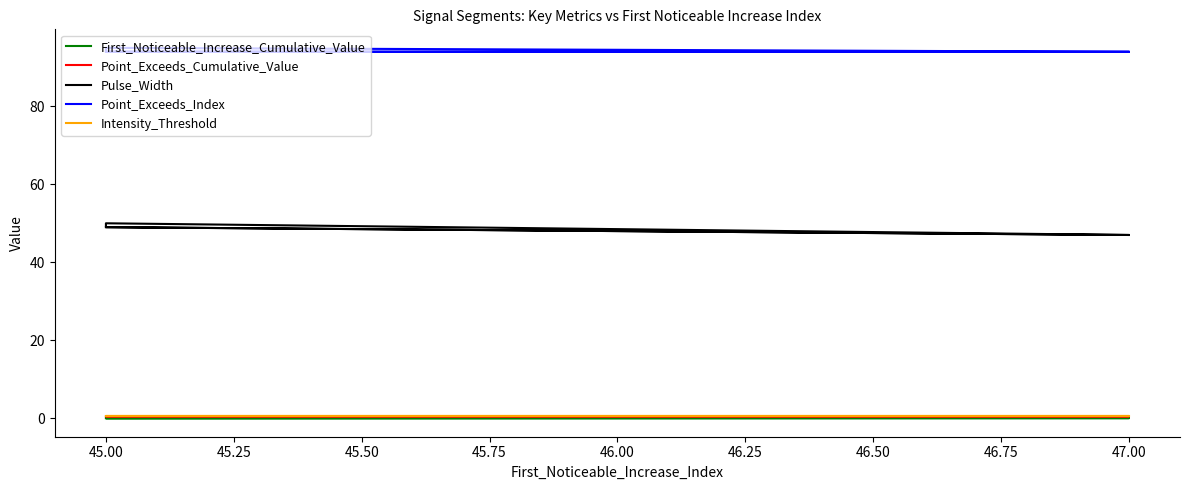

Is it true that First_Noticeable_Increase_Cumulative_Value equals 0.0 at 45.00?

False